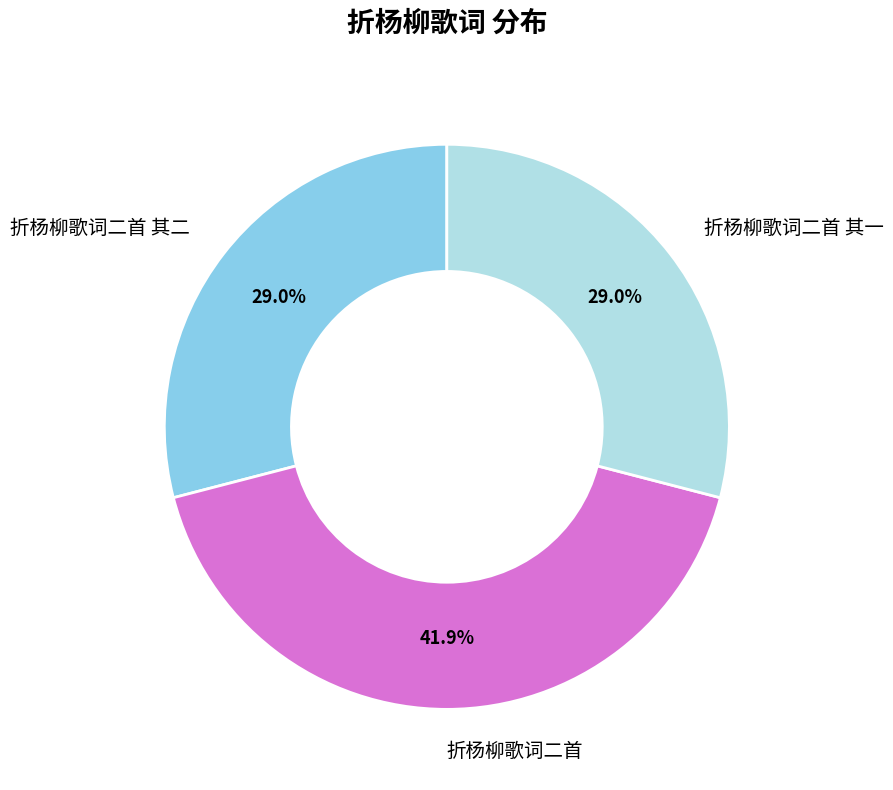

True or false: 折杨柳歌词二首 其一 accounts for 22% of the total.

False